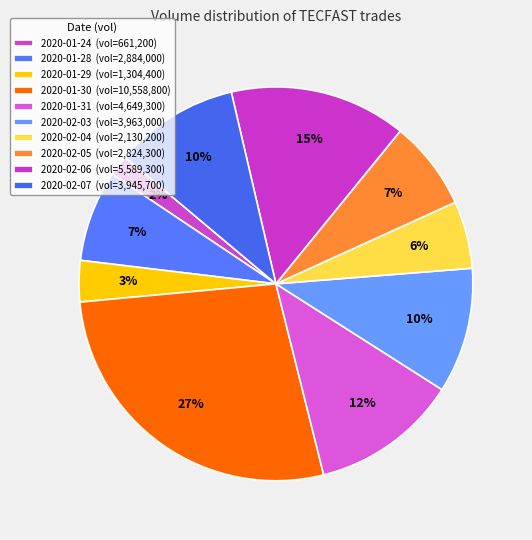

Does any single category account for the majority?

No